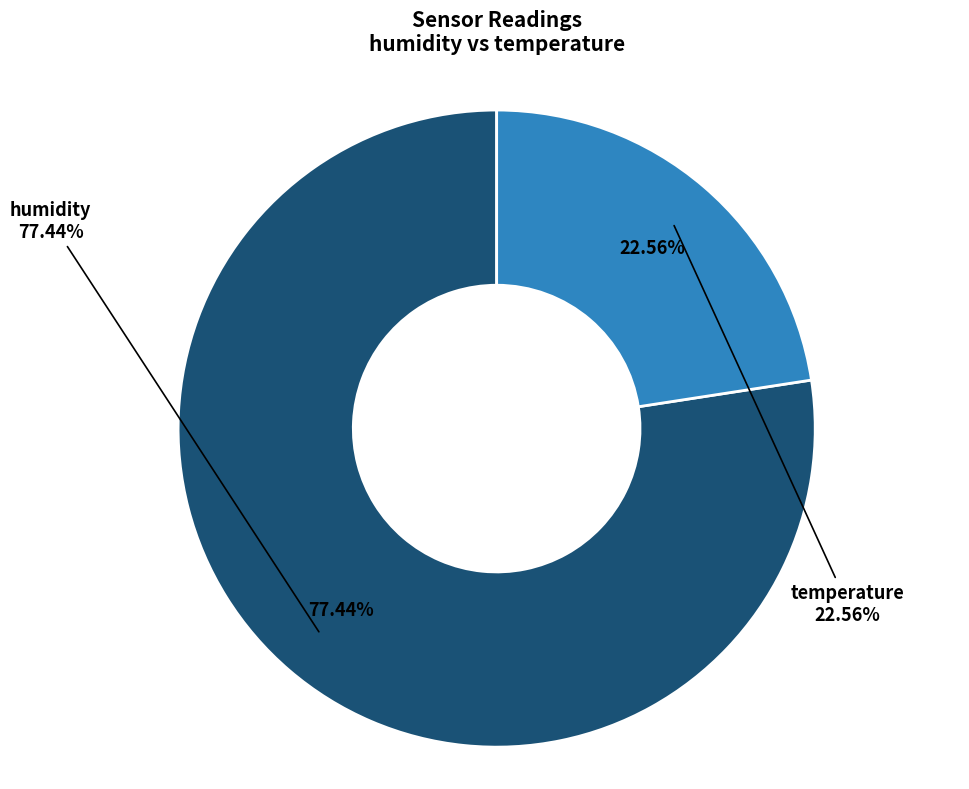

Is there any slice that represents more than half of the pie?

Yes